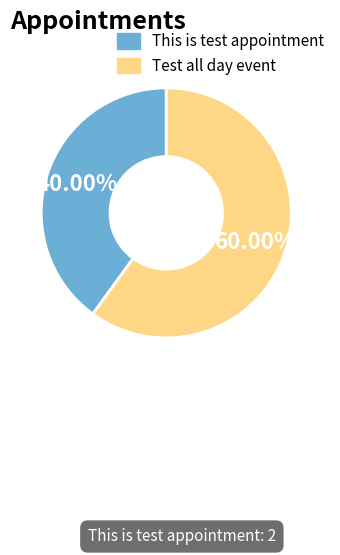

Which slice is the smallest?

This is test appointment